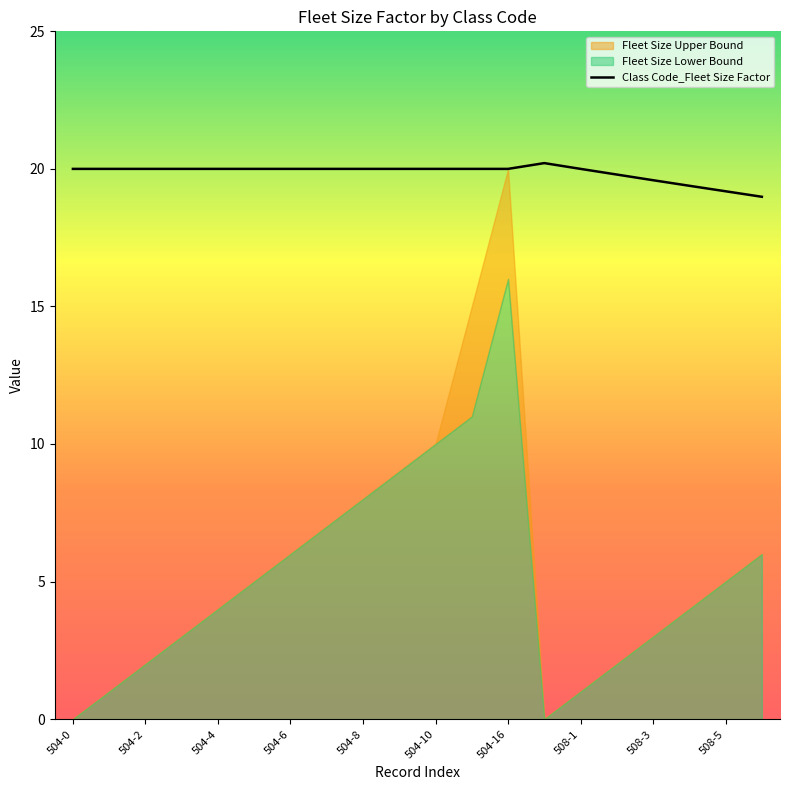

Which series ends up on top after the final intersection of Class Code_Fleet Size Factor and Fleet Size Upper Bound?

Class Code_Fleet Size Factor